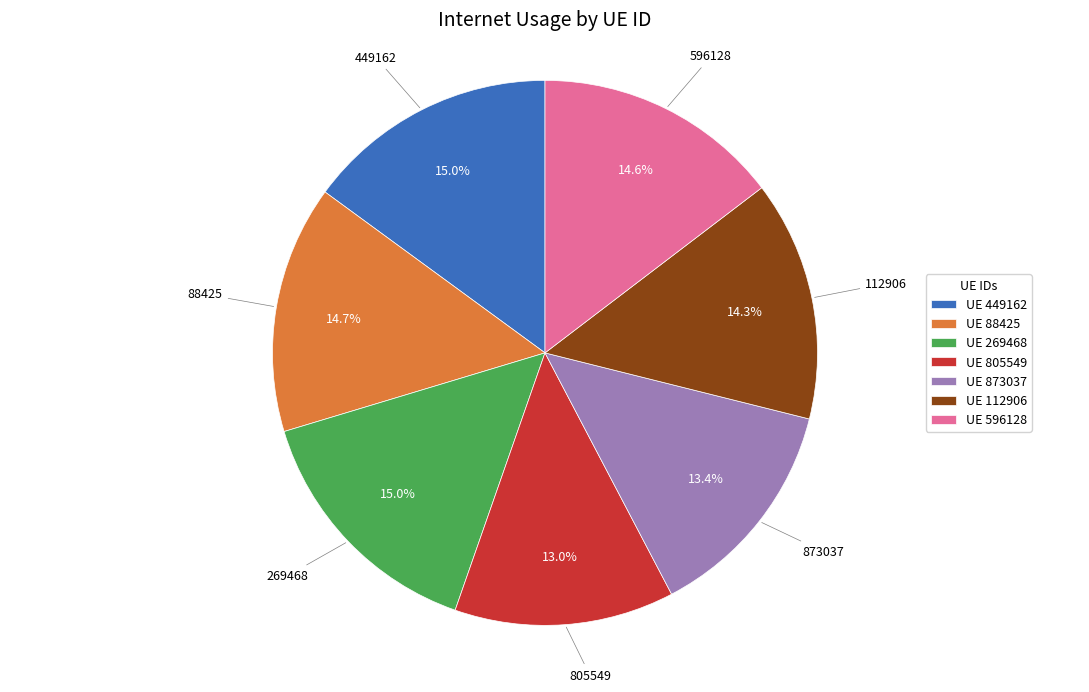

Is the sum of UE 88425 and UE 112906 greater than half?

No